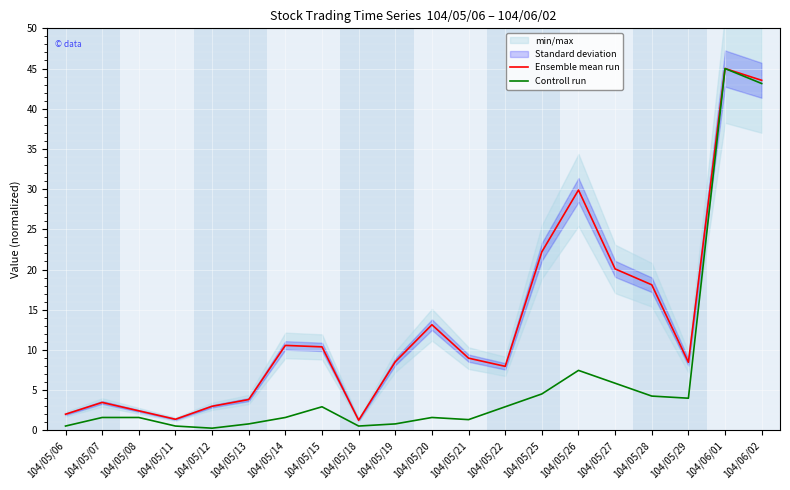

What is the sum of the Ensemble mean run values at 104/05/11 and 104/05/13?

5.2